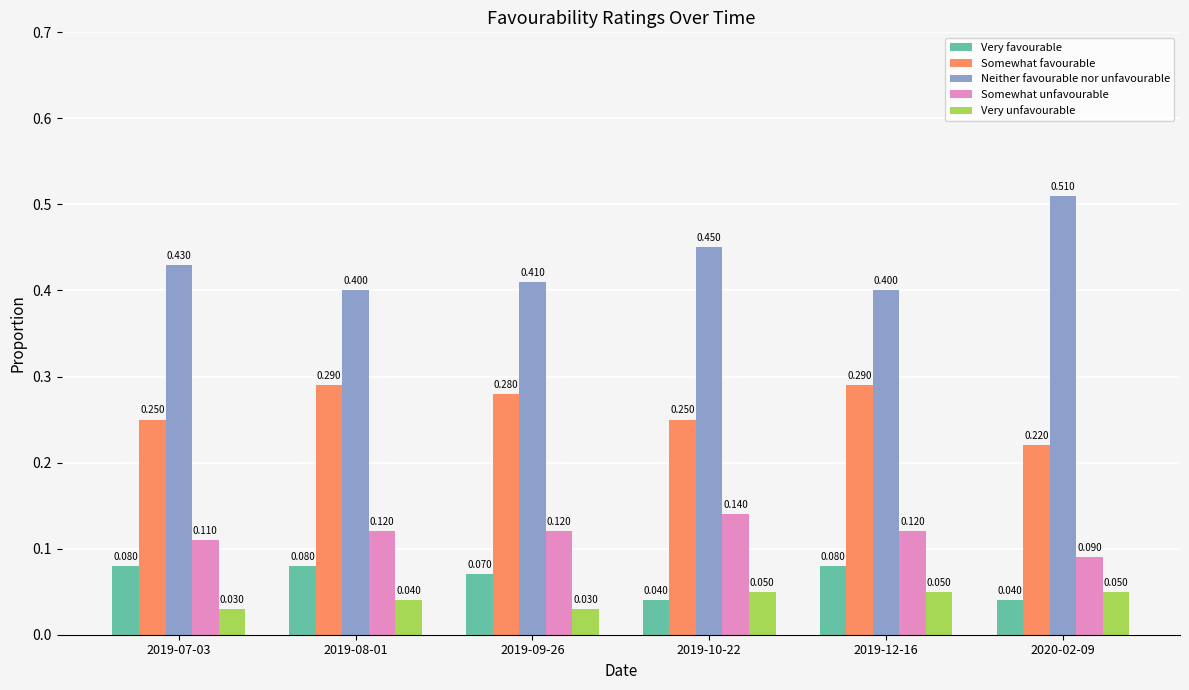

Between 2019-09-26 and 2019-12-16, which series saw the biggest shift?

Very unfavourable